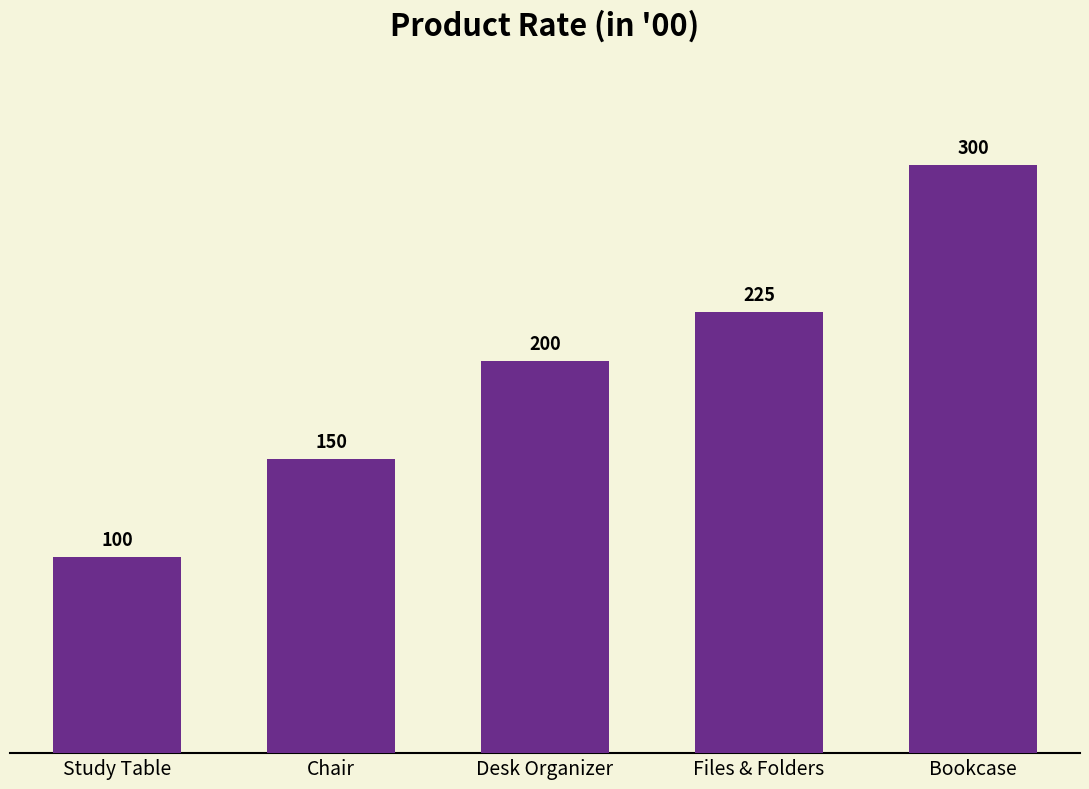

How many bars are there in total?

5